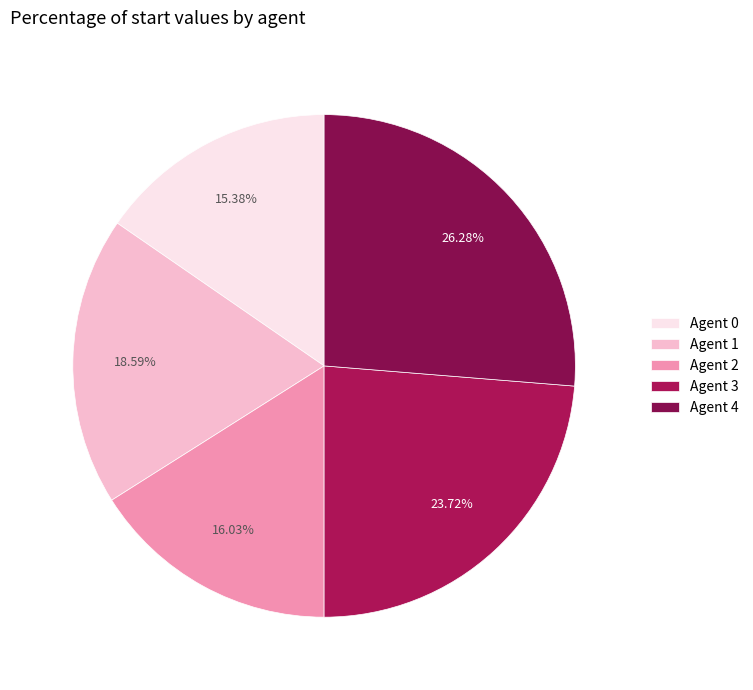

Which has a higher value, Agent 2 or Agent 0?

Agent 2